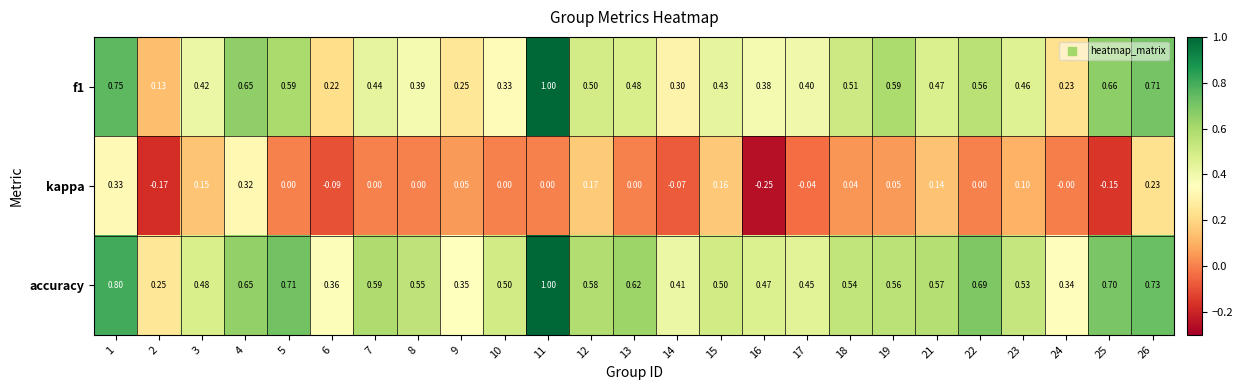

At which category is the sum across all series the highest?

11